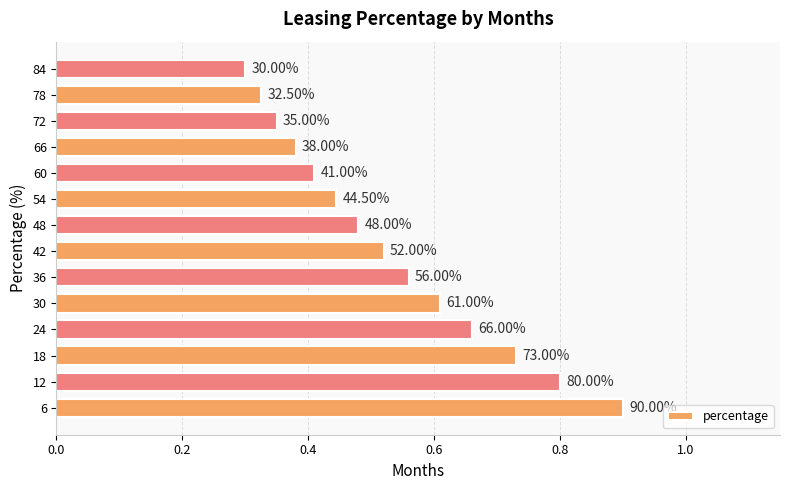

How many bars are there in total?

14